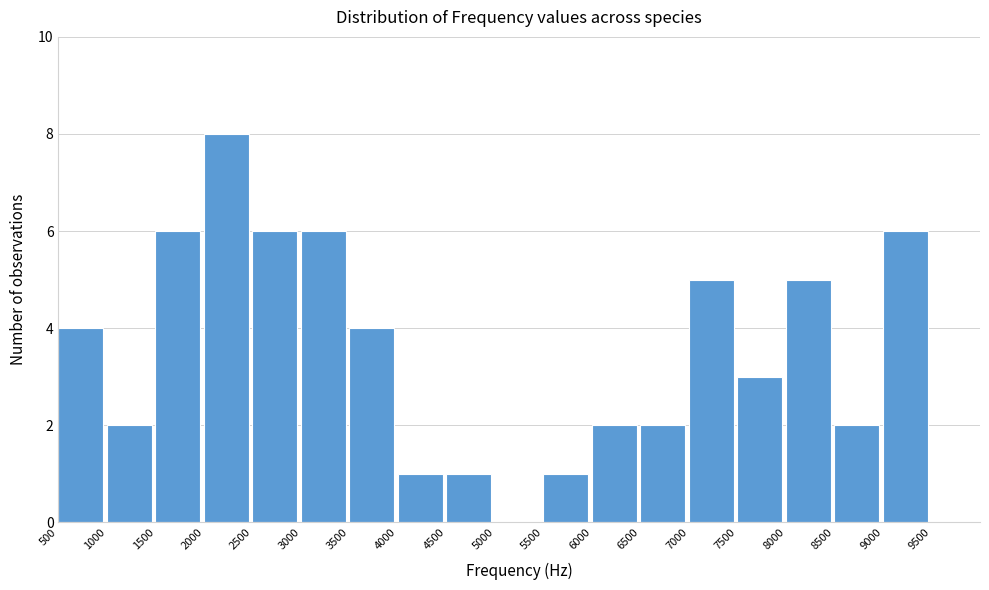

Over which range of the x-axis is the bar tallest?

2000 to 2500